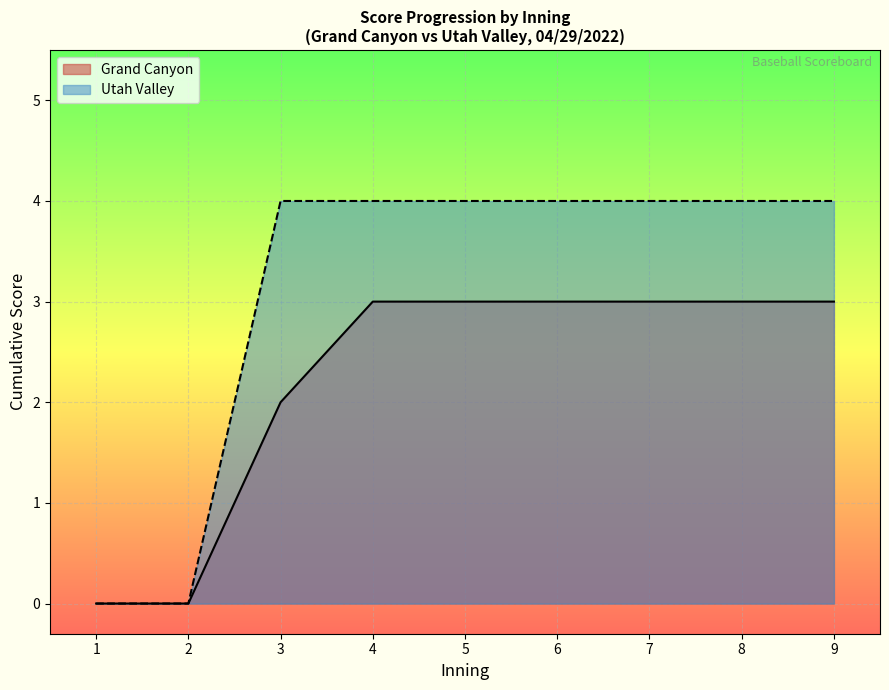

True or false: Grand Canyon and Utah Valley cross at least once.

True